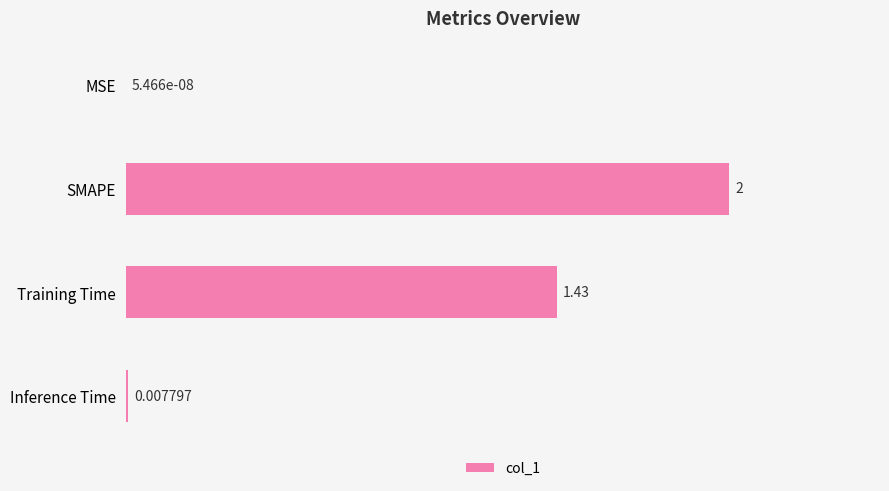

What is the sum of the values at SMAPE and Inference Time?

2.0